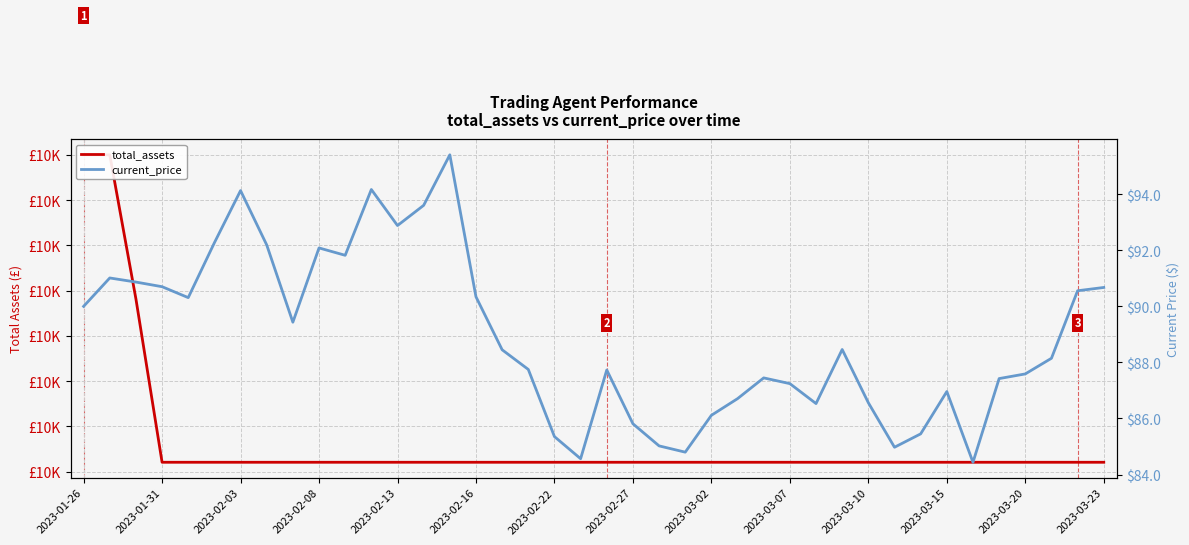

Is this an area chart (filled region under the line)?

No